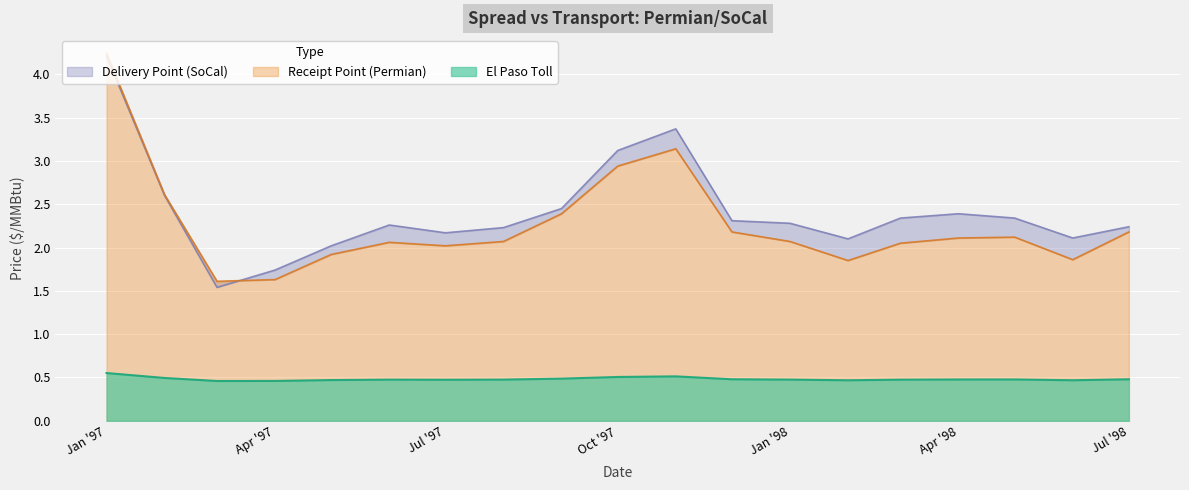

True or false: El Paso Toll has a value of 0.5 at Jul '98.

True